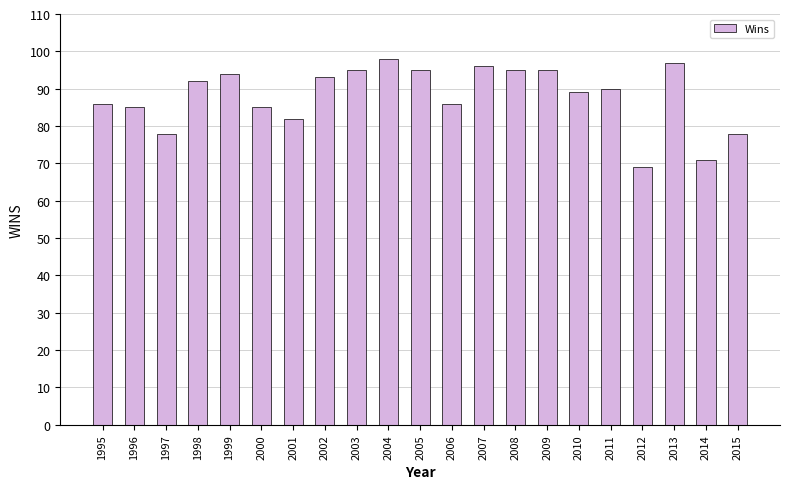

What is the value of the 17th bar from the left?

90